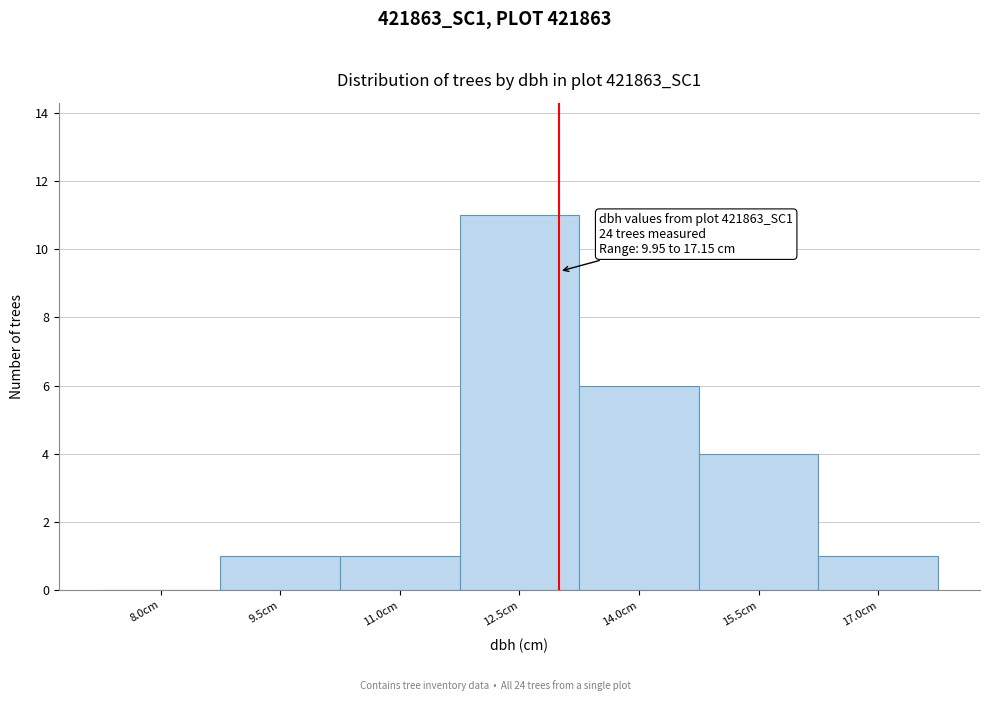

Reading left to right, extract all data points from this chart.

8.0cm=0	9.5cm=1	11.0cm=1	12.5cm=11	14.0cm=6	15.5cm=4	17.0cm=1